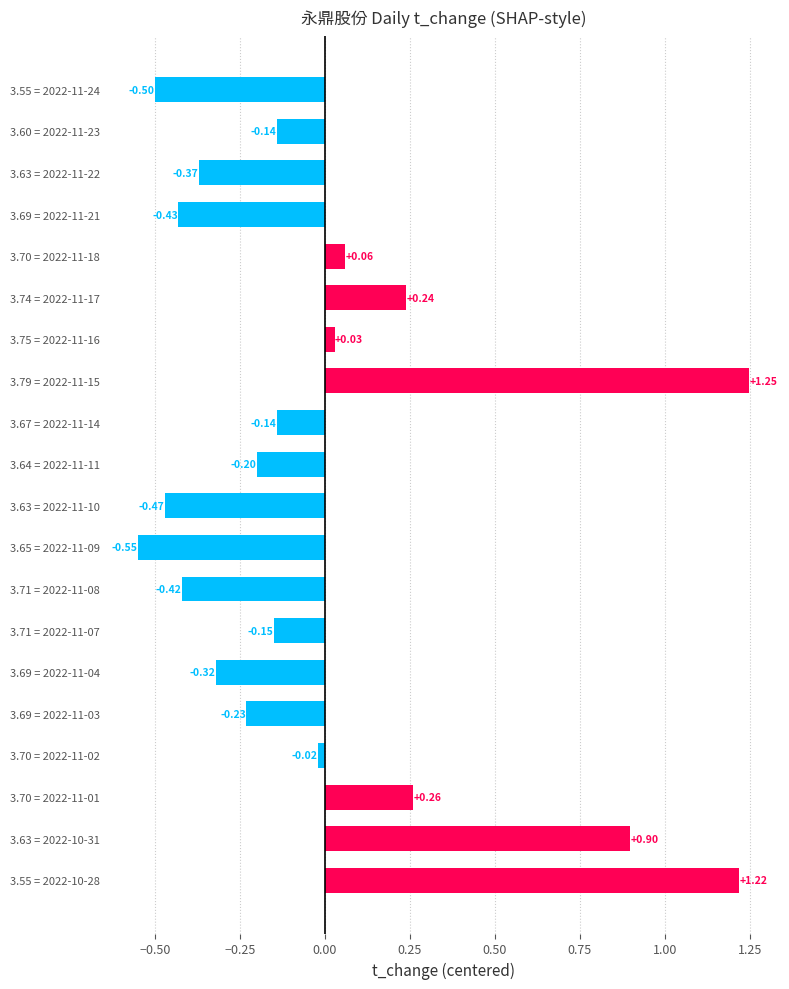

How many bars are there in total?

20